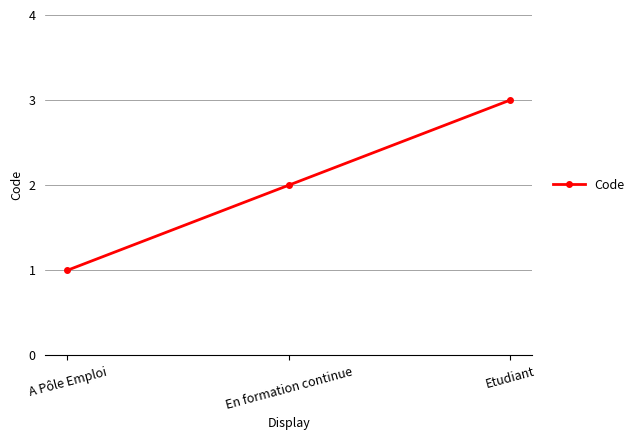

What is the value of the 3rd point from the left?

3